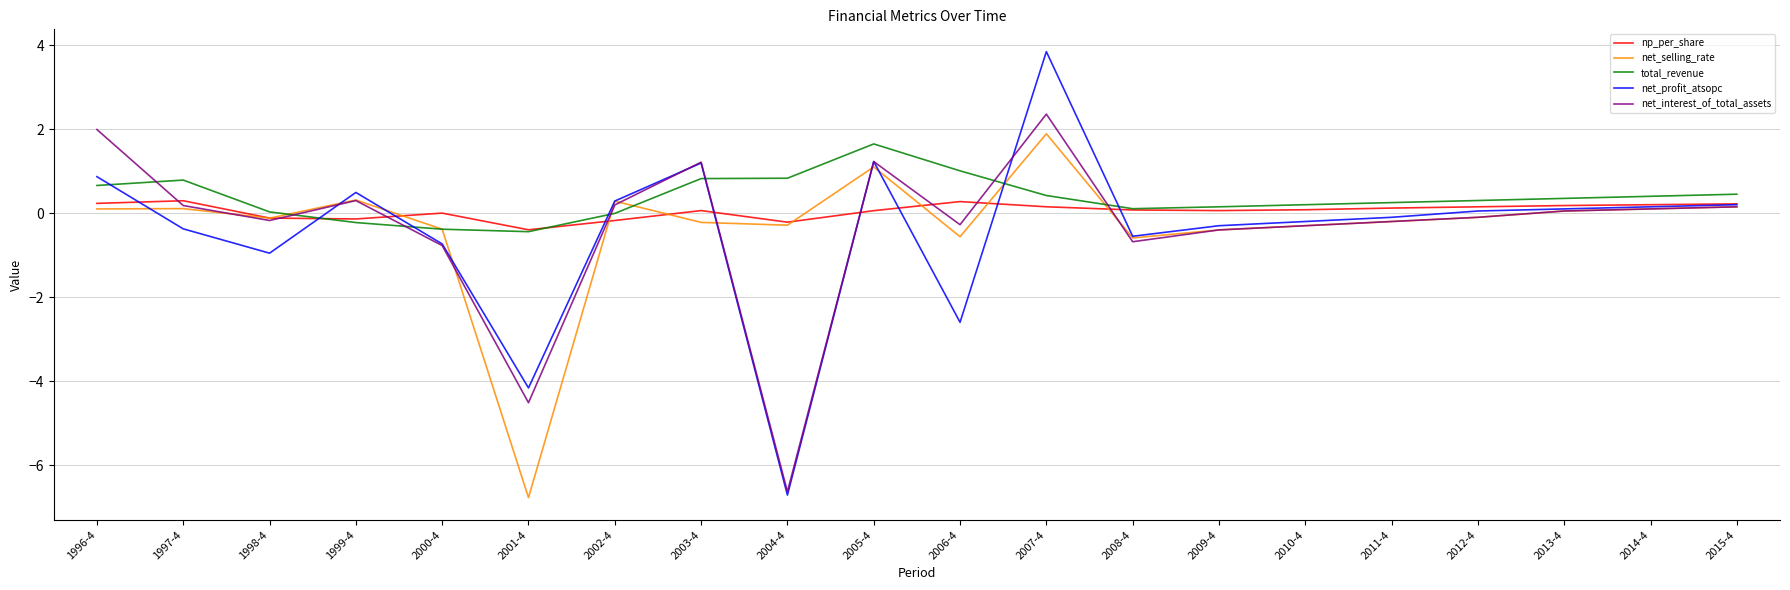

Between 2003-4 and 2010-4, which series saw the biggest shift?

net_interest_of_total_assets